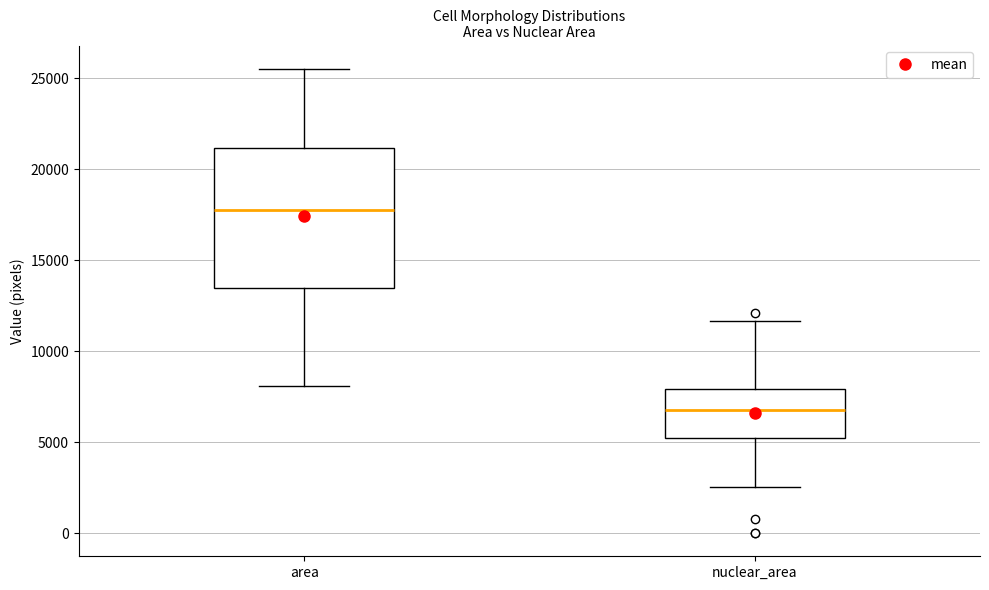

Reading left to right, transcribe this box plot: for each box, give where its median line is, the range the box spans, and where its two whiskers end, as read against the y-axis. The values are not printed on the chart, so give them approximately, as read against the axis.

area: median 18000, box 13500 to 21000, whiskers 8000 to 25500
nuclear_area: median 7000, box 5000 to 8000, whiskers 2500 to 11500